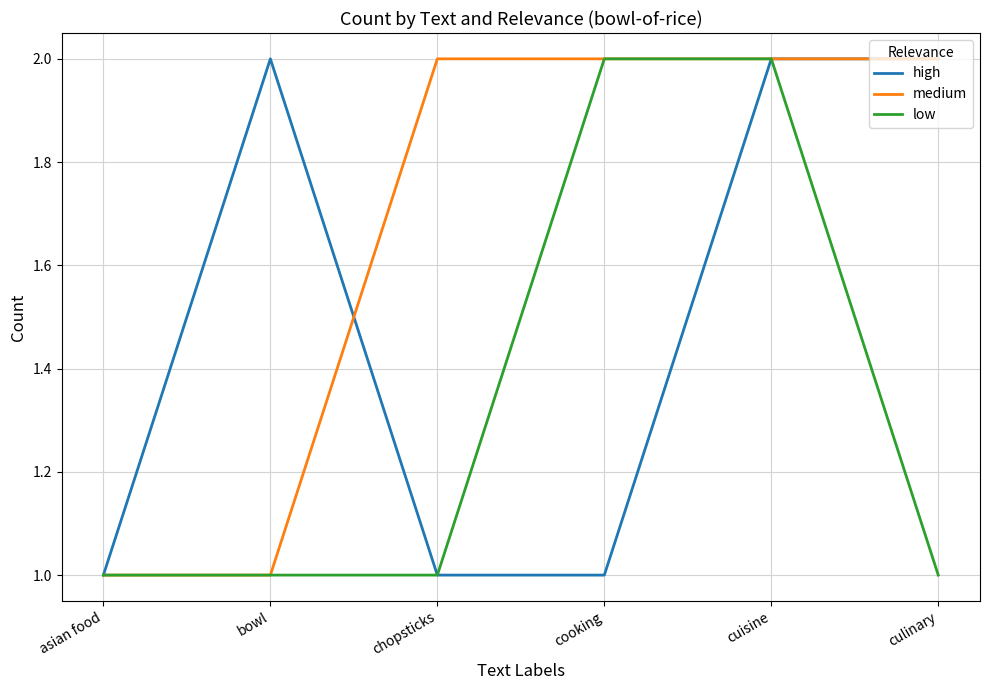

Reading left to right, what are all the values shown in this chart?

high: asian food=1	bowl=2	chopsticks=1	cooking=1	cuisine=2	culinary=2
medium: asian food=1	bowl=1	chopsticks=2	cooking=2	cuisine=2	culinary=2
low: asian food=1	bowl=1	chopsticks=1	cooking=2	cuisine=2	culinary=1